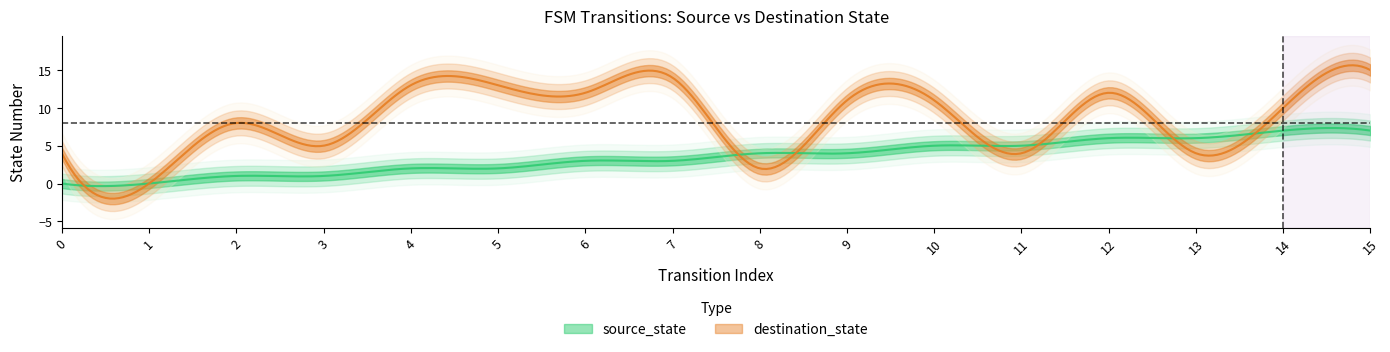

The destination_state series shows 4 at 11. True or false?

True